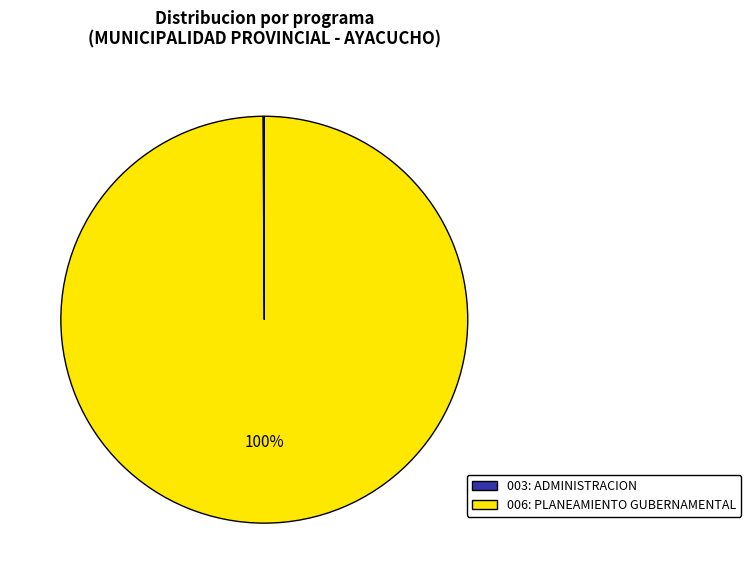

To the nearest percent, what is the difference between the largest and smallest slice percentages?

100%